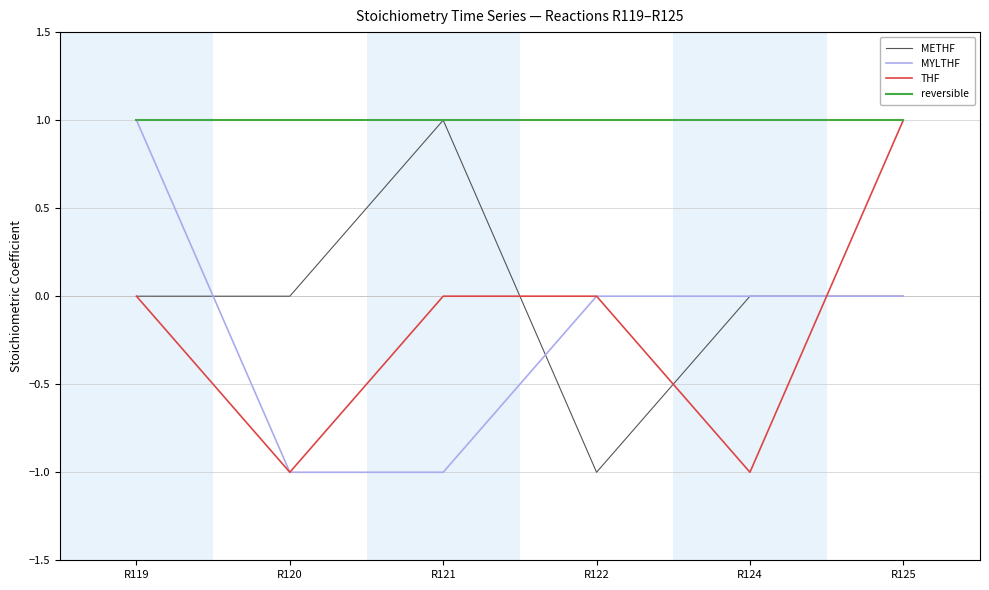

What is the spread (max minus min) of values at R121?

2